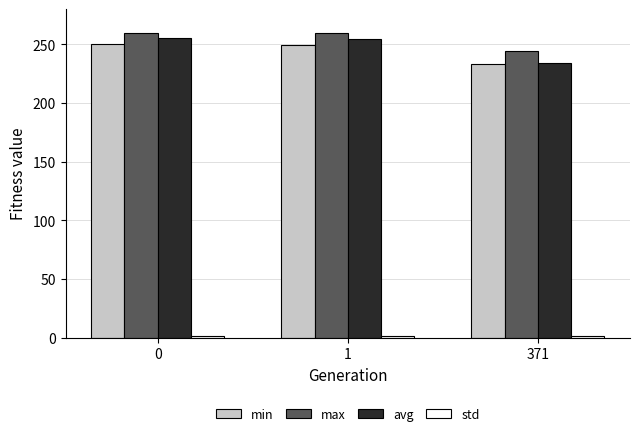

The max series shows 260.1 at 0. True or false?

True